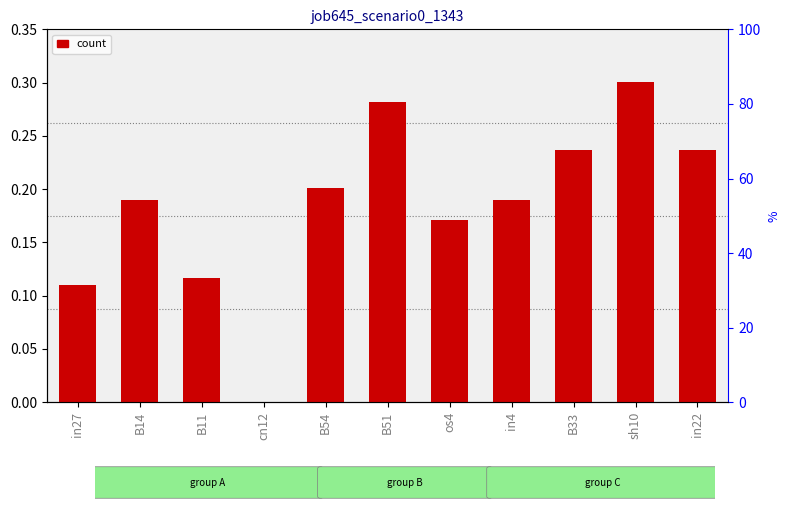

What position from the left is os4?

7